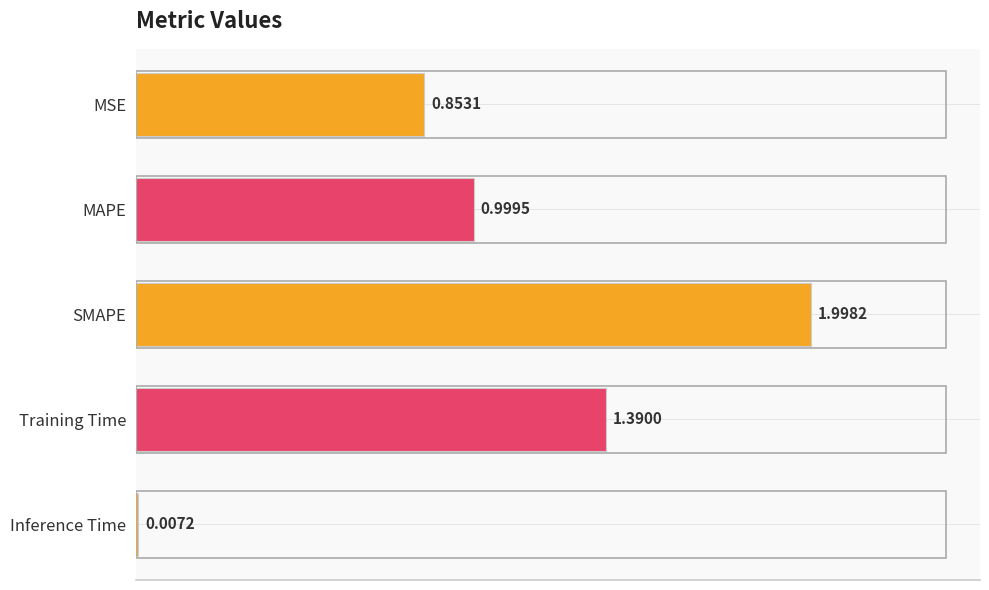

At which label is the value closest to 1?

MAPE